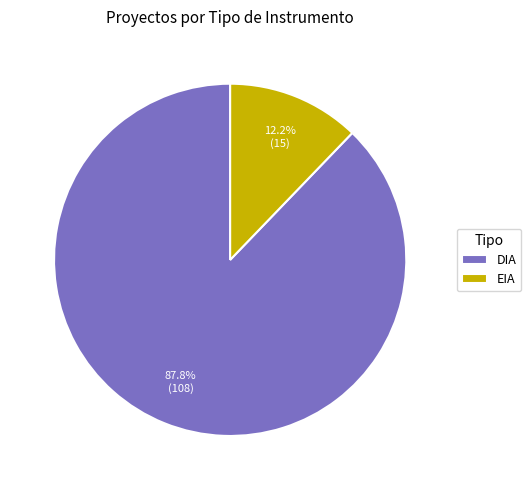

Which has a higher value, DIA or EIA?

DIA